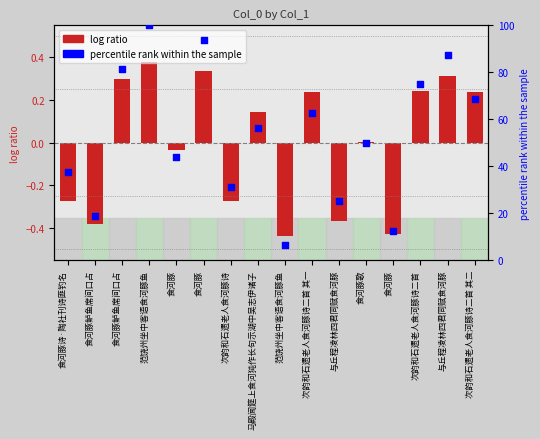

Which series has the largest Y range (max minus min)?

percentile rank